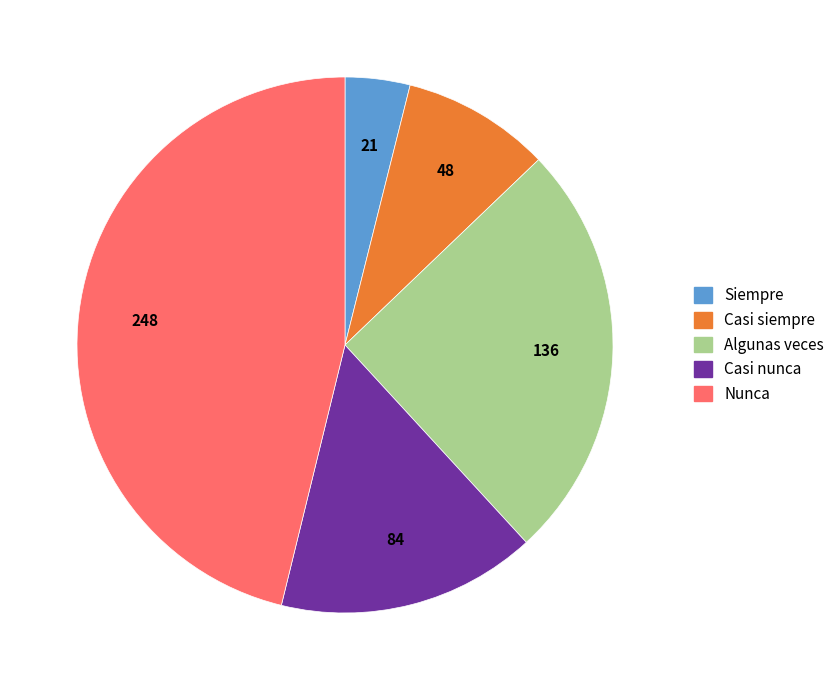

Which slice is the smallest?

Siempre